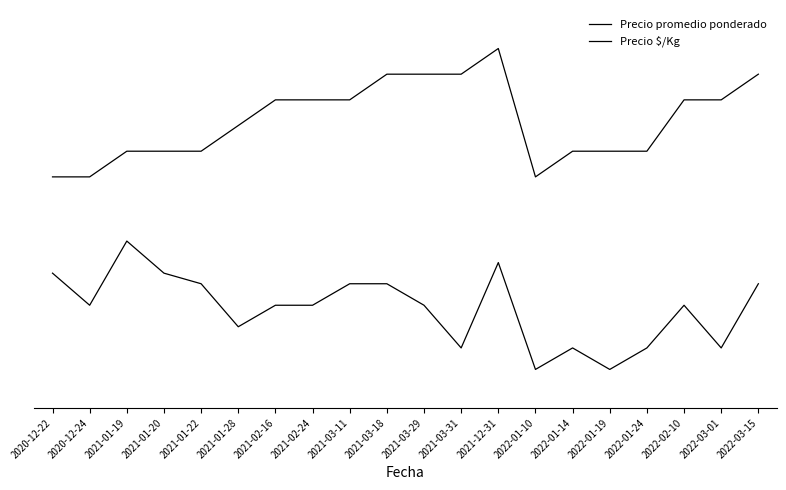

What is the total value across all series at 2020-12-24?

2.0